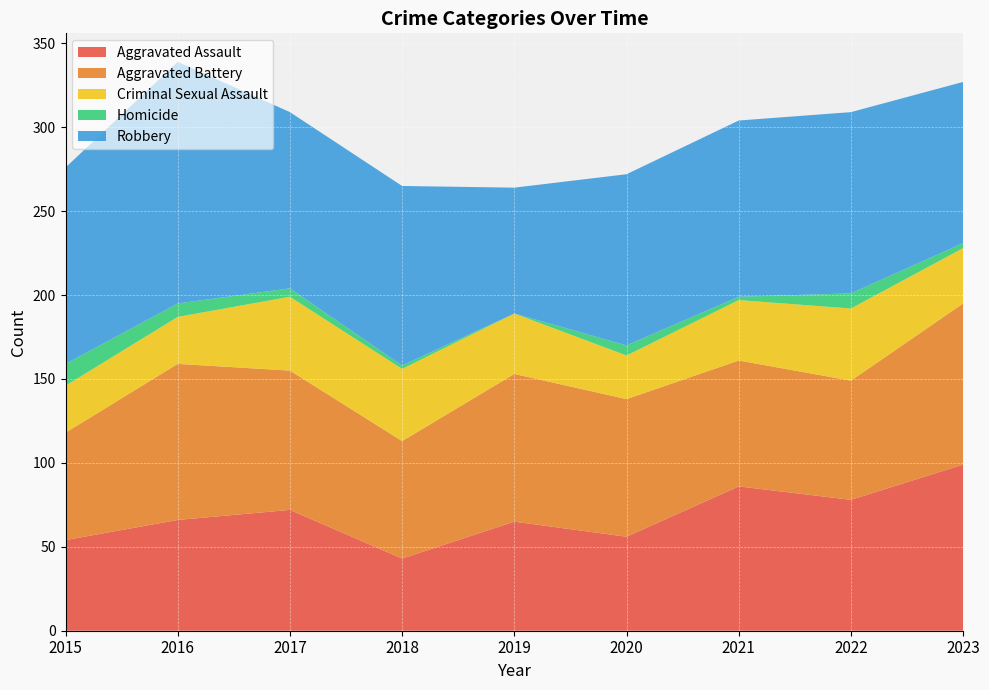

Reading right to left, transcribe all the data shown in this chart.

Aggravated Assault: 99	78	86	56	65	43	72	66	54
Aggravated Battery: 96	71	75	82	88	70	83	93	64
Criminal Sexual Assault: 33	43	36	26	36	43	44	28	28
Homicide: 3	9	2	6	0	2	5	8	13
Robbery: 96	108	105	102	75	107	105	144	117